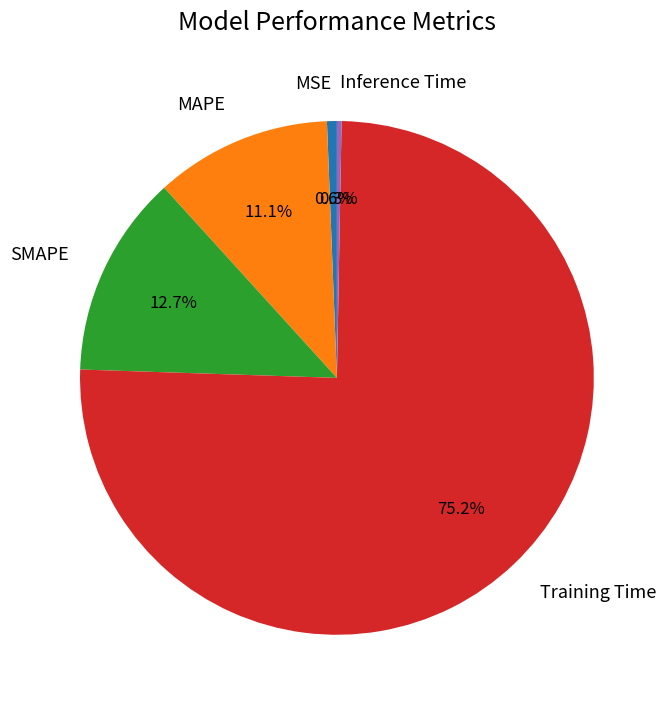

Combined, do Inference Time and Training Time account for over 50%?

Yes